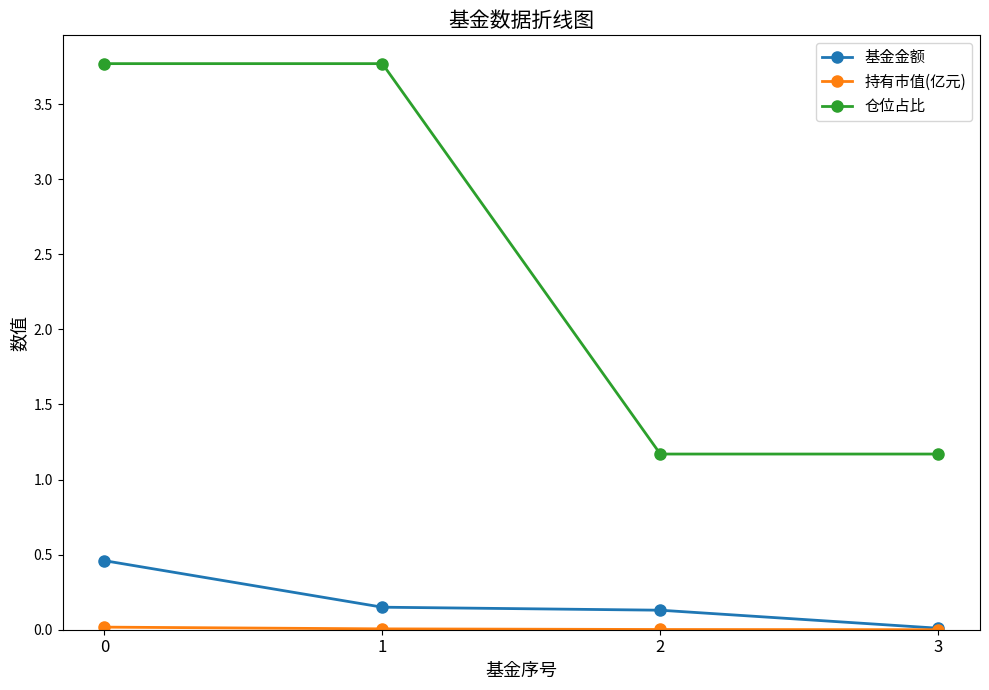

True or false: 仓位占比 has more than 1 interior local peaks.

False